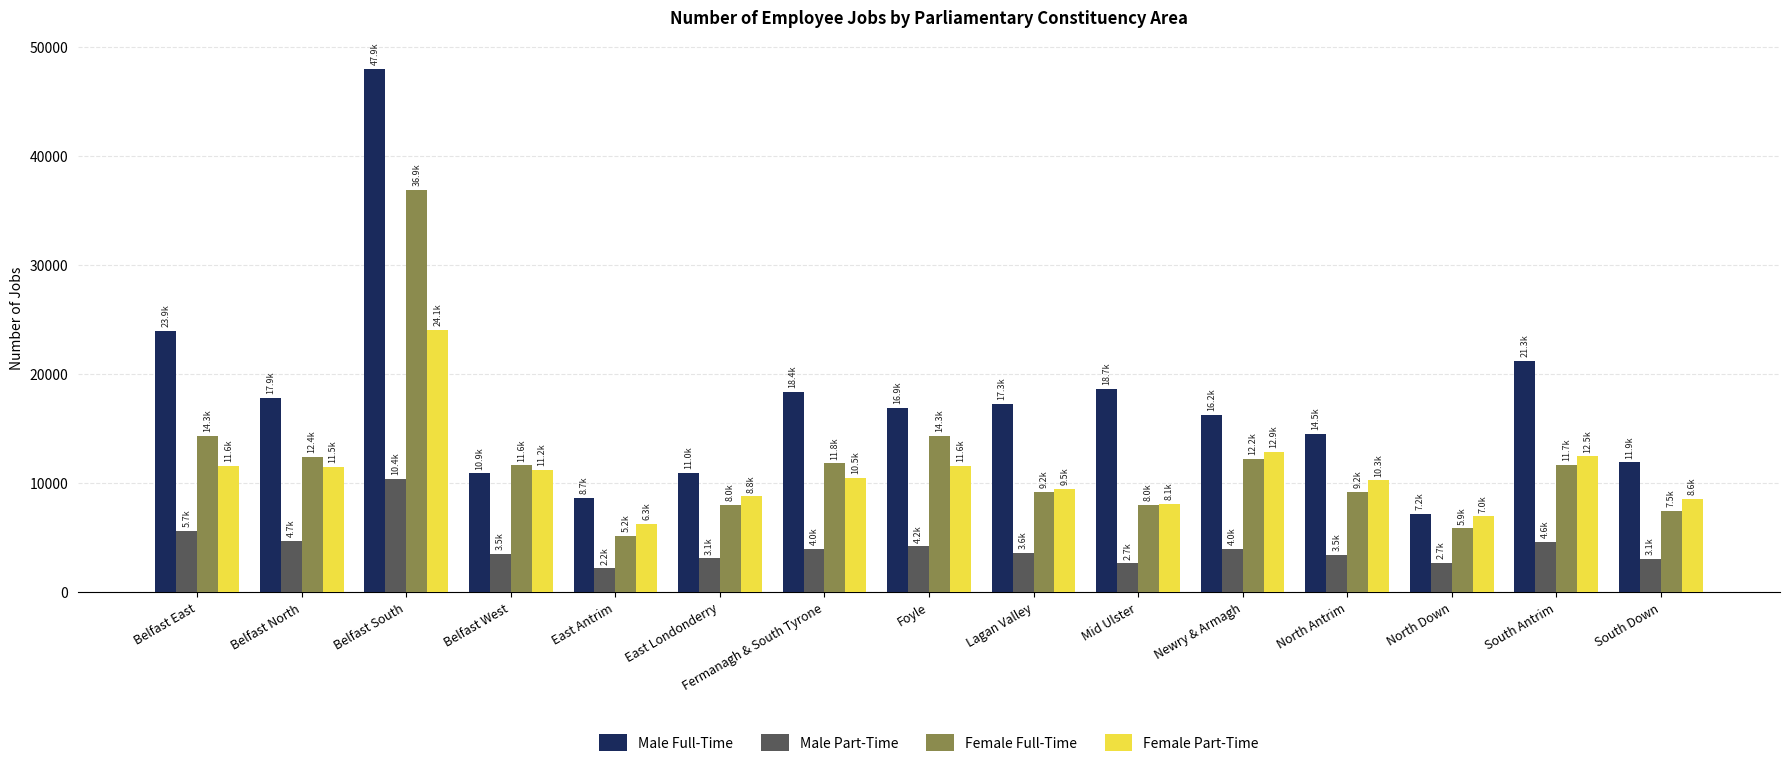

How many bars are there in total?

60